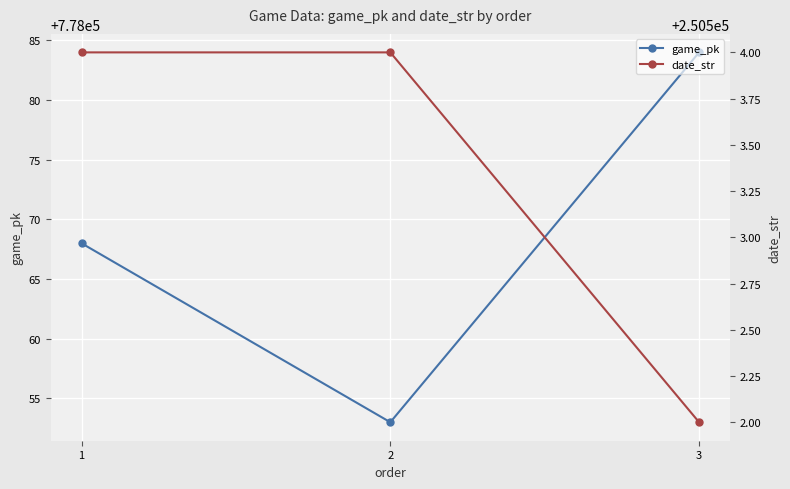

Is this an area chart (filled region under the line)?

No